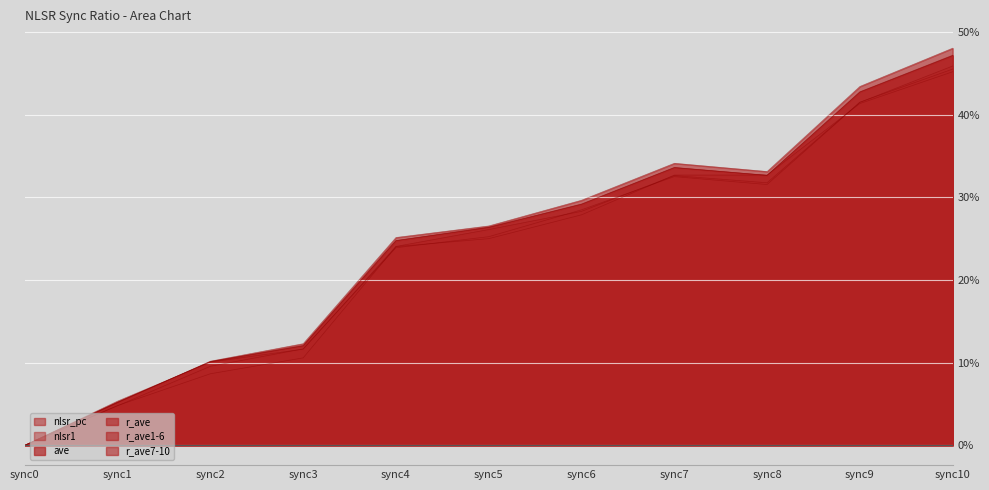

Reading left to right, extract all data points from this chart.

nlsr_pc: sync0=0.0	sync1=0.0	sync2=0.1	sync3=0.1	sync4=0.2	sync5=0.2	sync6=0.3	sync7=0.3	sync8=0.3	sync9=0.4	sync10=0.5
nlsr1: sync0=0.0	sync1=0.0	sync2=0.1	sync3=0.1	sync4=0.2	sync5=0.3	sync6=0.3	sync7=0.3	sync8=0.3	sync9=0.4	sync10=0.5
ave: sync0=0.0	sync1=0.1	sync2=0.1	sync3=0.1	sync4=0.2	sync5=0.3	sync6=0.3	sync7=0.3	sync8=0.3	sync9=0.4	sync10=0.5
r_ave: sync0=0.0	sync1=0.1	sync2=0.1	sync3=0.1	sync4=0.2	sync5=0.3	sync6=0.3	sync7=0.3	sync8=0.3	sync9=0.4	sync10=0.5
r_ave1-6: sync0=0.0	sync1=0.1	sync2=0.1	sync3=0.1	sync4=0.3	sync5=0.3	sync6=0.3	sync7=0.3	sync8=0.3	sync9=0.4	sync10=0.5
r_ave7-10: sync0=0.0	sync1=0.1	sync2=0.1	sync3=0.1	sync4=0.2	sync5=0.3	sync6=0.3	sync7=0.3	sync8=0.3	sync9=0.4	sync10=0.5